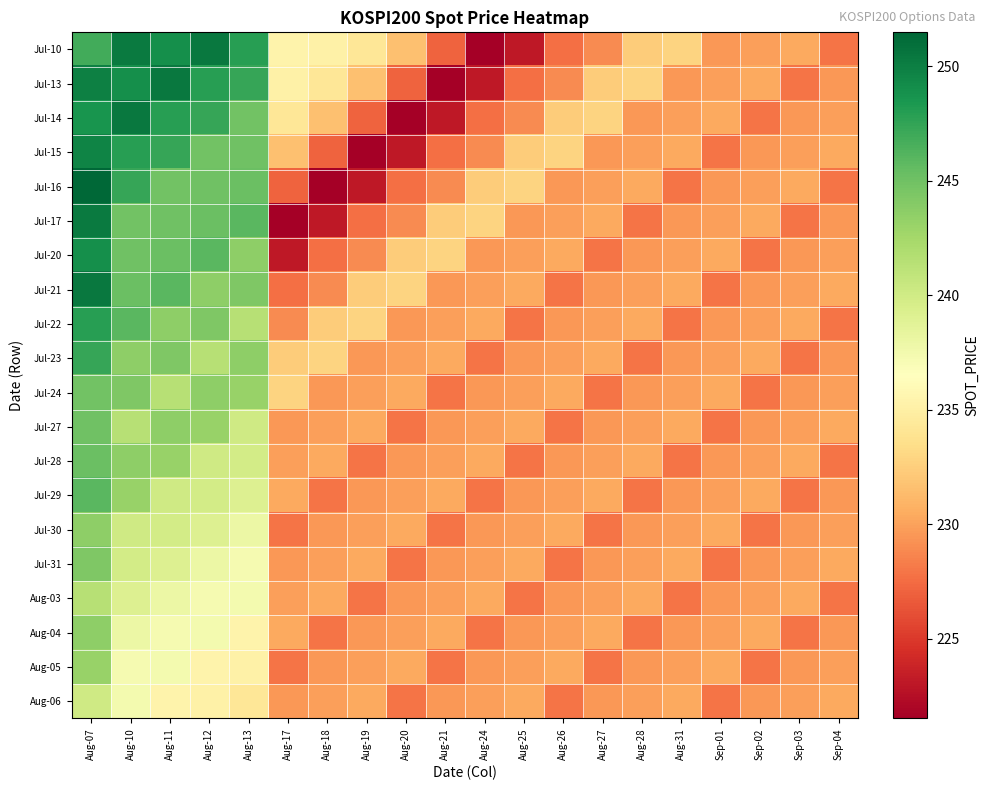

Reading right to left, what are all the values shown in this chart?

Jul-10: Sep-04=227.9	Sep-03=230.4	Sep-02=229.9	Sep-01=229.6	Aug-31=232.8	Aug-28=232.3	Aug-27=228.9	Aug-26=227.7	Aug-25=223.1	Aug-24=221.5	Aug-21=227.1	Aug-20=231.6	Aug-19=234.3	Aug-18=235.2	Aug-17=235.4	Aug-13=247.9	Aug-12=250.3	Aug-11=248.9	Aug-10=250.2	Aug-07=246.8
Jul-13: Sep-04=229.6	Sep-03=227.9	Sep-02=230.4	Sep-01=229.9	Aug-31=229.6	Aug-28=232.8	Aug-27=232.3	Aug-26=228.9	Aug-25=227.7	Aug-24=223.1	Aug-21=221.5	Aug-20=227.1	Aug-19=231.6	Aug-18=234.3	Aug-17=235.2	Aug-13=247.3	Aug-12=247.9	Aug-11=250.3	Aug-10=248.9	Aug-07=249.8
Jul-14: Sep-04=229.9	Sep-03=229.6	Sep-02=227.9	Sep-01=230.4	Aug-31=229.9	Aug-28=229.6	Aug-27=232.8	Aug-26=232.3	Aug-25=228.9	Aug-24=227.7	Aug-21=223.1	Aug-20=221.5	Aug-19=227.1	Aug-18=231.6	Aug-17=234.3	Aug-13=244.9	Aug-12=247.3	Aug-11=247.9	Aug-10=250.3	Aug-07=248.6
Jul-15: Sep-04=230.4	Sep-03=229.9	Sep-02=229.6	Sep-01=227.9	Aug-31=230.4	Aug-28=229.9	Aug-27=229.6	Aug-26=232.8	Aug-25=232.3	Aug-24=228.9	Aug-21=227.7	Aug-20=223.1	Aug-19=221.5	Aug-18=227.1	Aug-17=231.6	Aug-13=245.0	Aug-12=244.9	Aug-11=247.3	Aug-10=247.9	Aug-07=249.7
Jul-16: Sep-04=227.9	Sep-03=230.4	Sep-02=229.9	Sep-01=229.6	Aug-31=227.9	Aug-28=230.4	Aug-27=229.9	Aug-26=229.6	Aug-25=232.8	Aug-24=232.3	Aug-21=228.9	Aug-20=227.7	Aug-19=223.1	Aug-18=221.5	Aug-17=227.1	Aug-13=245.2	Aug-12=245.0	Aug-11=244.9	Aug-10=247.3	Aug-07=251.5
Jul-17: Sep-04=229.6	Sep-03=227.9	Sep-02=230.4	Sep-01=229.9	Aug-31=229.6	Aug-28=227.9	Aug-27=230.4	Aug-26=229.9	Aug-25=229.6	Aug-24=232.8	Aug-21=232.3	Aug-20=228.9	Aug-19=227.7	Aug-18=223.1	Aug-17=221.5	Aug-13=246.0	Aug-12=245.2	Aug-11=245.0	Aug-10=244.9	Aug-07=250.2
Jul-20: Sep-04=229.9	Sep-03=229.6	Sep-02=227.9	Sep-01=230.4	Aug-31=229.9	Aug-28=229.6	Aug-27=227.9	Aug-26=230.4	Aug-25=229.9	Aug-24=229.6	Aug-21=232.8	Aug-20=232.3	Aug-19=228.9	Aug-18=227.7	Aug-17=223.1	Aug-13=243.6	Aug-12=246.0	Aug-11=245.2	Aug-10=245.0	Aug-07=248.9
Jul-21: Sep-04=230.4	Sep-03=229.9	Sep-02=229.6	Sep-01=227.9	Aug-31=230.4	Aug-28=229.9	Aug-27=229.6	Aug-26=227.9	Aug-25=230.4	Aug-24=229.9	Aug-21=229.6	Aug-20=232.8	Aug-19=232.3	Aug-18=228.9	Aug-17=227.7	Aug-13=244.3	Aug-12=243.6	Aug-11=246.0	Aug-10=245.2	Aug-07=250.3
Jul-22: Sep-04=227.9	Sep-03=230.4	Sep-02=229.9	Sep-01=229.6	Aug-31=227.9	Aug-28=230.4	Aug-27=229.9	Aug-26=229.6	Aug-25=227.9	Aug-24=230.4	Aug-21=229.9	Aug-20=229.6	Aug-19=232.8	Aug-18=232.3	Aug-17=228.9	Aug-13=241.5	Aug-12=244.3	Aug-11=243.6	Aug-10=246.0	Aug-07=247.9
Jul-23: Sep-04=229.6	Sep-03=227.9	Sep-02=230.4	Sep-01=229.9	Aug-31=229.6	Aug-28=227.9	Aug-27=230.4	Aug-26=229.9	Aug-25=229.6	Aug-24=227.9	Aug-21=230.4	Aug-20=229.9	Aug-19=229.6	Aug-18=232.8	Aug-17=232.3	Aug-13=243.6	Aug-12=241.5	Aug-11=244.3	Aug-10=243.6	Aug-07=247.3
Jul-24: Sep-04=229.9	Sep-03=229.6	Sep-02=227.9	Sep-01=230.4	Aug-31=229.9	Aug-28=229.6	Aug-27=227.9	Aug-26=230.4	Aug-25=229.9	Aug-24=229.6	Aug-21=227.9	Aug-20=230.4	Aug-19=229.9	Aug-18=229.6	Aug-17=232.8	Aug-13=243.1	Aug-12=243.6	Aug-11=241.5	Aug-10=244.3	Aug-07=244.9
Jul-27: Sep-04=230.4	Sep-03=229.9	Sep-02=229.6	Sep-01=227.9	Aug-31=230.4	Aug-28=229.9	Aug-27=229.6	Aug-26=227.9	Aug-25=230.4	Aug-24=229.9	Aug-21=229.6	Aug-20=227.9	Aug-19=230.4	Aug-18=229.9	Aug-17=229.6	Aug-13=240.0	Aug-12=243.1	Aug-11=243.6	Aug-10=241.5	Aug-07=245.0
Jul-28: Sep-04=227.9	Sep-03=230.4	Sep-02=229.9	Sep-01=229.6	Aug-31=227.9	Aug-28=230.4	Aug-27=229.9	Aug-26=229.6	Aug-25=227.9	Aug-24=230.4	Aug-21=229.9	Aug-20=229.6	Aug-19=227.9	Aug-18=230.4	Aug-17=229.9	Aug-13=239.8	Aug-12=240.0	Aug-11=243.1	Aug-10=243.6	Aug-07=245.2
Jul-29: Sep-04=229.6	Sep-03=227.9	Sep-02=230.4	Sep-01=229.9	Aug-31=229.6	Aug-28=227.9	Aug-27=230.4	Aug-26=229.9	Aug-25=229.6	Aug-24=227.9	Aug-21=230.4	Aug-20=229.9	Aug-19=229.6	Aug-18=227.9	Aug-17=230.4	Aug-13=239.2	Aug-12=239.8	Aug-11=240.0	Aug-10=243.1	Aug-07=246.0
Jul-30: Sep-04=229.9	Sep-03=229.6	Sep-02=227.9	Sep-01=230.4	Aug-31=229.9	Aug-28=229.6	Aug-27=227.9	Aug-26=230.4	Aug-25=229.9	Aug-24=229.6	Aug-21=227.9	Aug-20=230.4	Aug-19=229.9	Aug-18=229.6	Aug-17=227.9	Aug-13=237.9	Aug-12=239.2	Aug-11=239.8	Aug-10=240.0	Aug-07=243.6
Jul-31: Sep-04=230.4	Sep-03=229.9	Sep-02=229.6	Sep-01=227.9	Aug-31=230.4	Aug-28=229.9	Aug-27=229.6	Aug-26=227.9	Aug-25=230.4	Aug-24=229.9	Aug-21=229.6	Aug-20=227.9	Aug-19=230.4	Aug-18=229.9	Aug-17=229.6	Aug-13=237.2	Aug-12=237.9	Aug-11=239.2	Aug-10=239.8	Aug-07=244.3
Aug-03: Sep-04=227.9	Sep-03=230.4	Sep-02=229.9	Sep-01=229.6	Aug-31=227.9	Aug-28=230.4	Aug-27=229.9	Aug-26=229.6	Aug-25=227.9	Aug-24=230.4	Aug-21=229.9	Aug-20=229.6	Aug-19=227.9	Aug-18=230.4	Aug-17=229.9	Aug-13=237.3	Aug-12=237.2	Aug-11=237.9	Aug-10=239.2	Aug-07=241.5
Aug-04: Sep-04=229.6	Sep-03=227.9	Sep-02=230.4	Sep-01=229.9	Aug-31=229.6	Aug-28=227.9	Aug-27=230.4	Aug-26=229.9	Aug-25=229.6	Aug-24=227.9	Aug-21=230.4	Aug-20=229.9	Aug-19=229.6	Aug-18=227.9	Aug-17=230.4	Aug-13=235.4	Aug-12=237.3	Aug-11=237.2	Aug-10=237.9	Aug-07=243.6
Aug-05: Sep-04=229.9	Sep-03=229.6	Sep-02=227.9	Sep-01=230.4	Aug-31=229.9	Aug-28=229.6	Aug-27=227.9	Aug-26=230.4	Aug-25=229.9	Aug-24=229.6	Aug-21=227.9	Aug-20=230.4	Aug-19=229.9	Aug-18=229.6	Aug-17=227.9	Aug-13=235.2	Aug-12=235.4	Aug-11=237.3	Aug-10=237.2	Aug-07=243.1
Aug-06: Sep-04=230.4	Sep-03=229.9	Sep-02=229.6	Sep-01=227.9	Aug-31=230.4	Aug-28=229.9	Aug-27=229.6	Aug-26=227.9	Aug-25=230.4	Aug-24=229.9	Aug-21=229.6	Aug-20=227.9	Aug-19=230.4	Aug-18=229.9	Aug-17=229.6	Aug-13=234.3	Aug-12=235.2	Aug-11=235.4	Aug-10=237.3	Aug-07=240.0